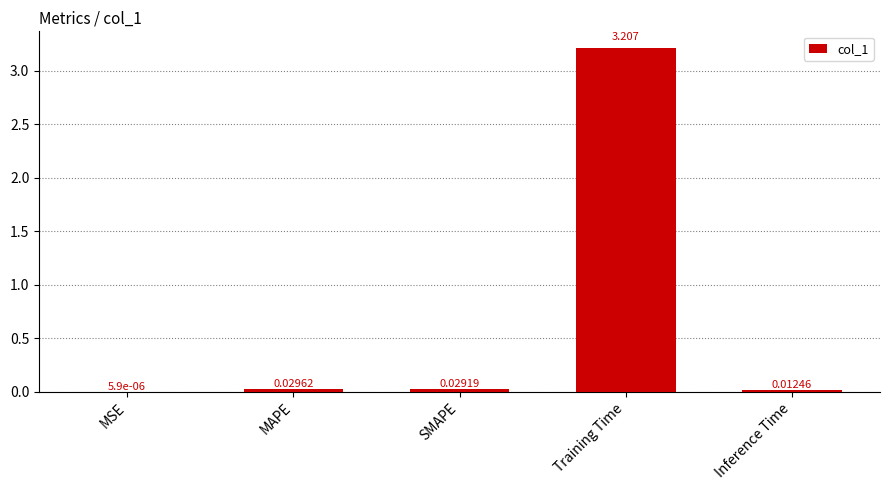

Where is the data nearest to the value 1?

MAPE